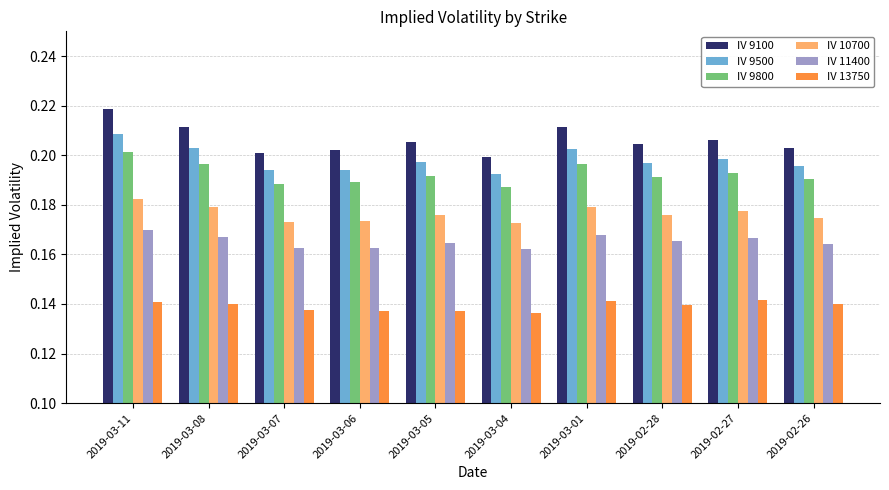

What position from the right is 2019-03-04?

5